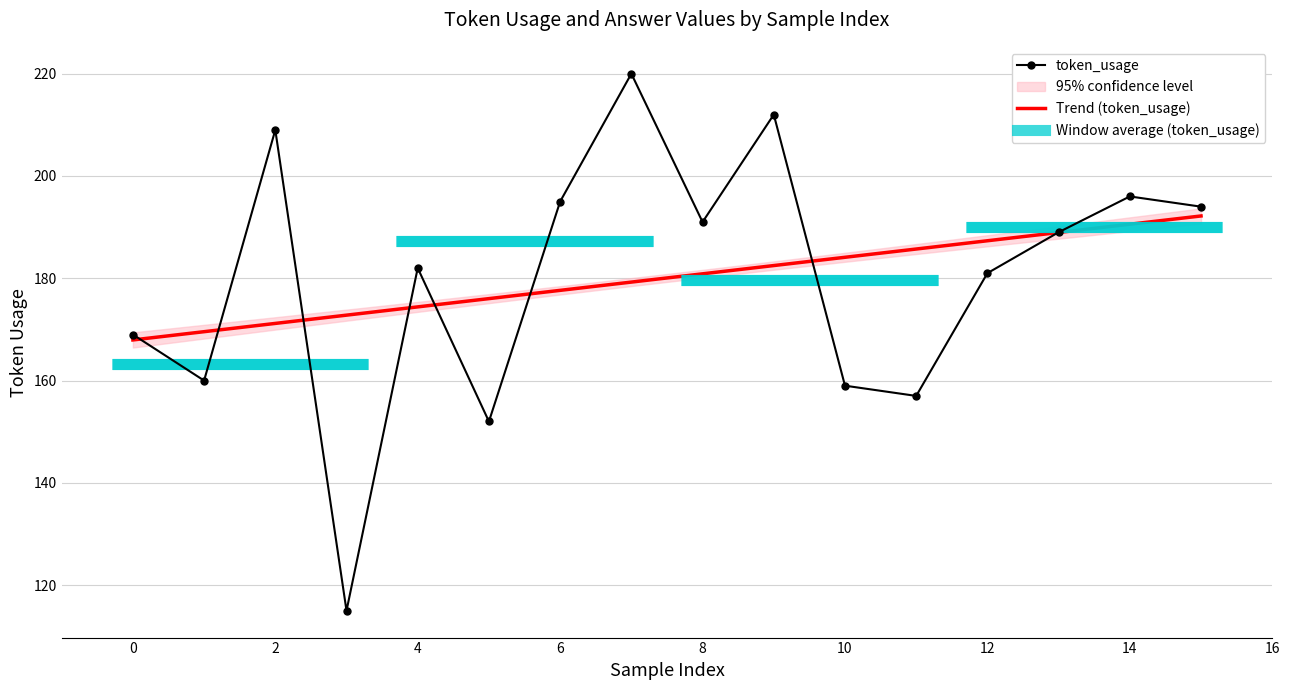

Between 4 and 12, which is larger?

4